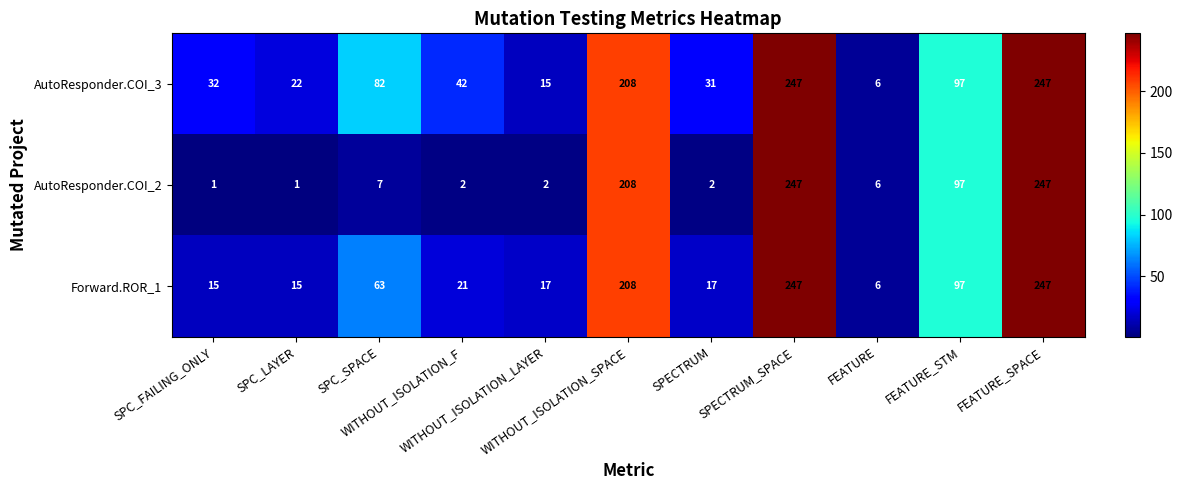

Which series has the largest total across all categories?

AutoResponder.COI_3